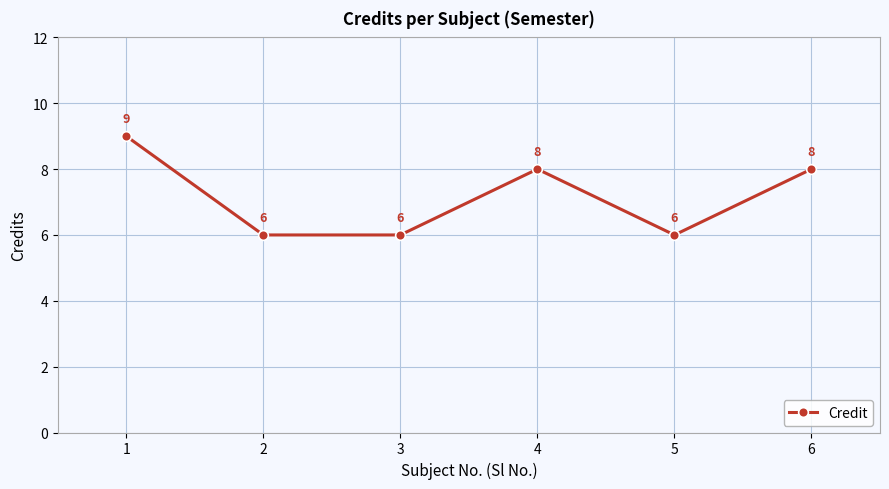

What is the change in value from 1 to 6?

-1